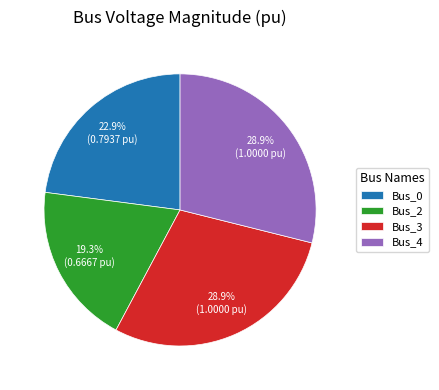

To the nearest percent, what percentage of the pie is Bus_2?

19%